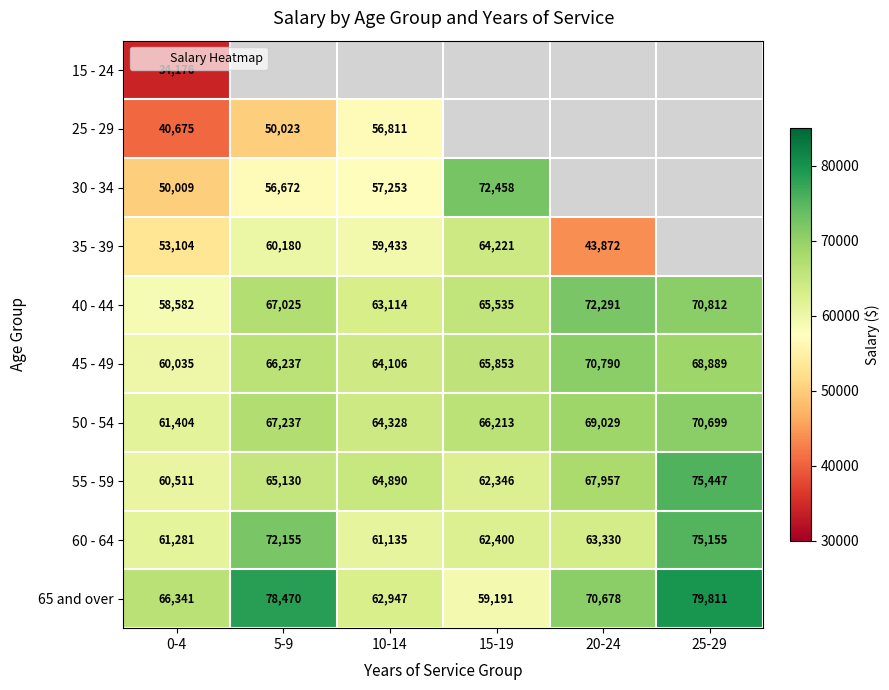

What is the minimum value shown in the chart?

34176.0